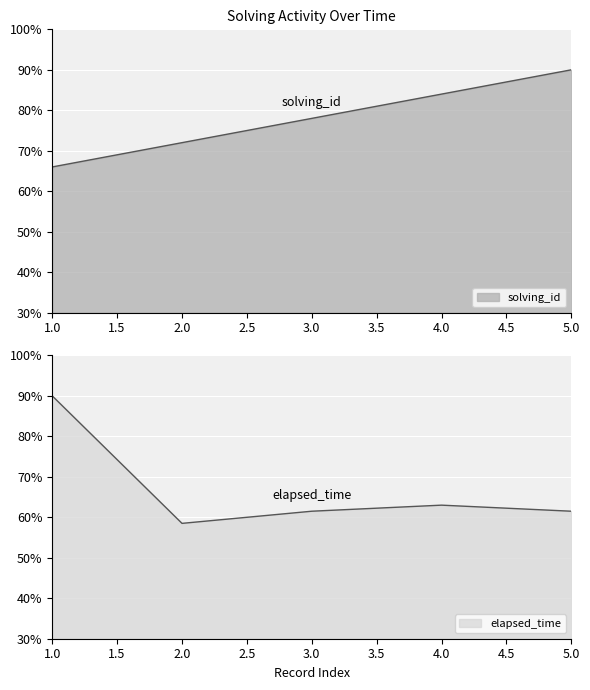

What is the spread (max minus min) of values at 3?

16.5